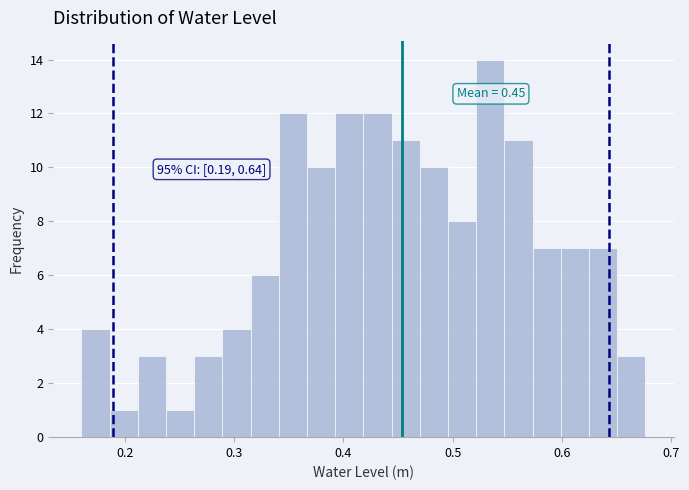

Around what value on the x-axis is the tallest bar? Give the approximate position of its centre, as read against the axis.

0.53